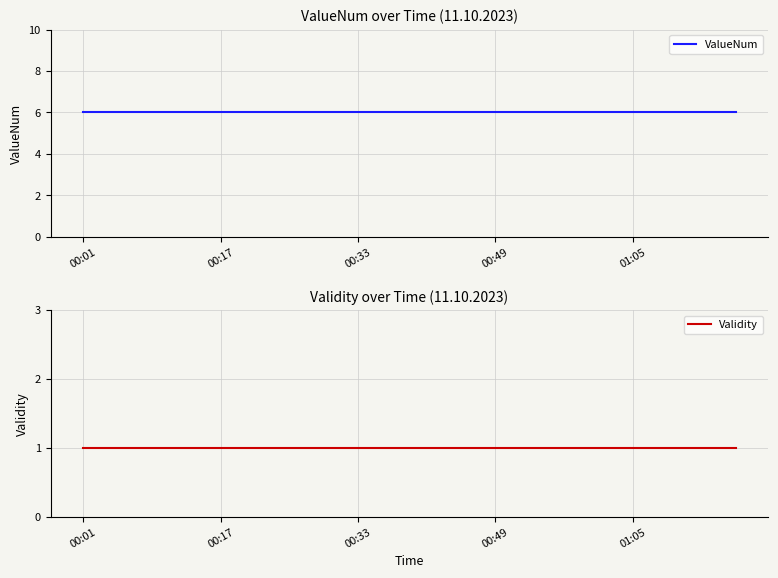

Rank the series by their average value, from highest to lowest.

ValueNum, Validity